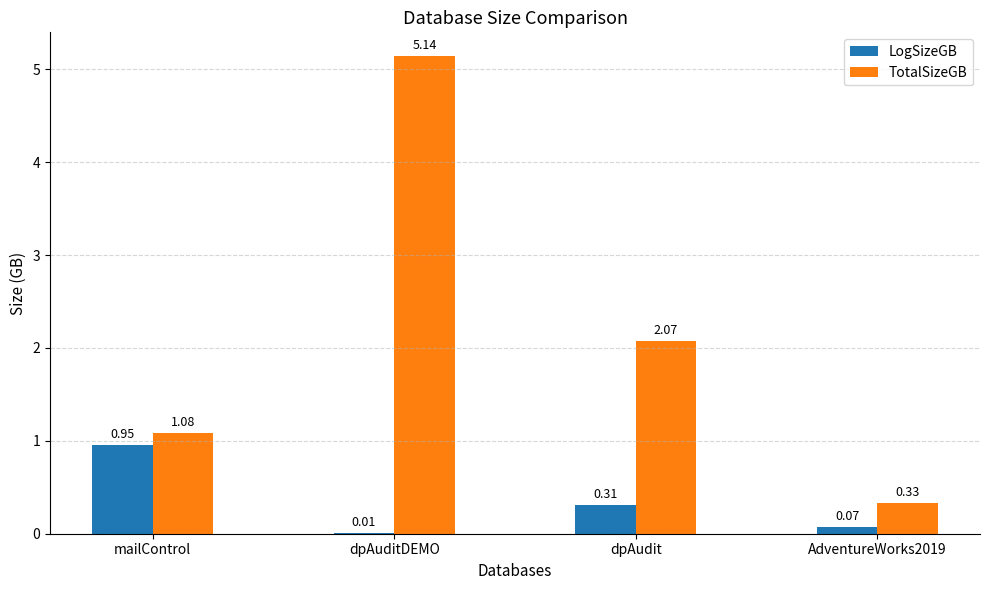

At which label does TotalSizeGB first exceed 2?

dpAuditDEMO